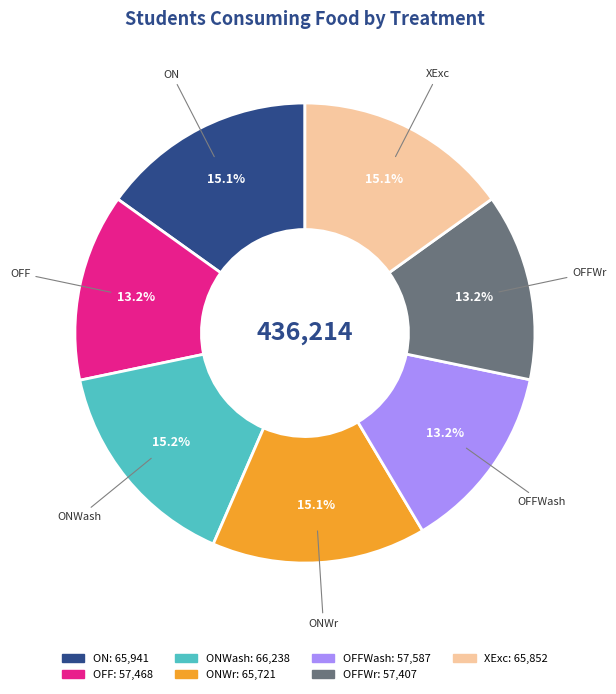

To the nearest percent, what is the difference between the ONWr and OFFWr slice percentages?

2%